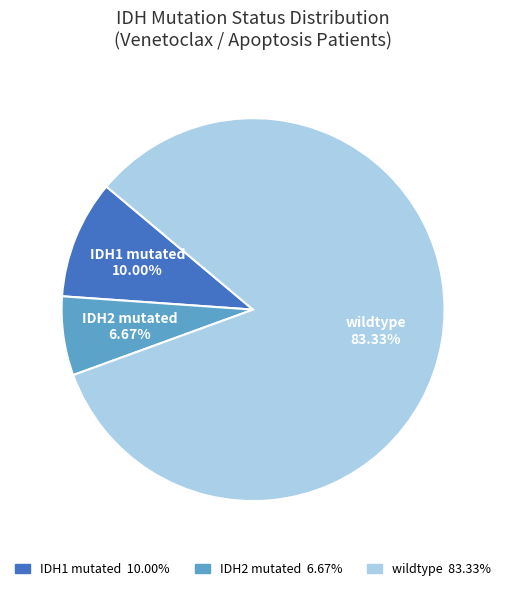

To the nearest percent, what percentage of the pie is IDH1 mutated?

10%